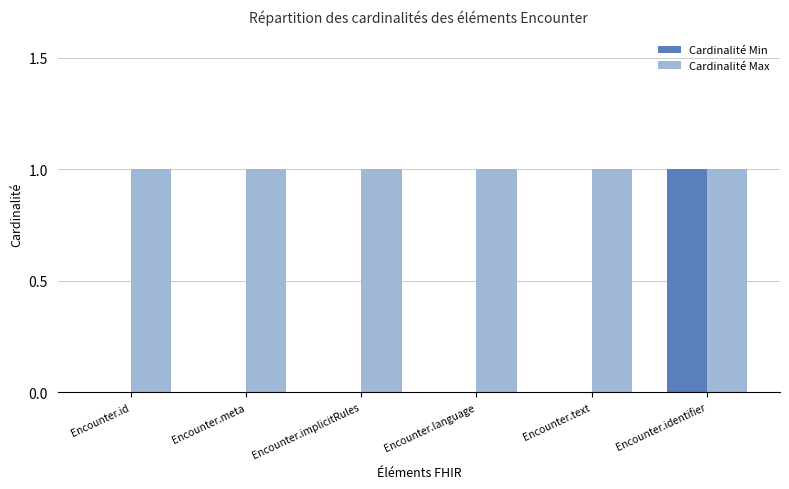

Which series has the largest total across all categories?

Cardinalité Max